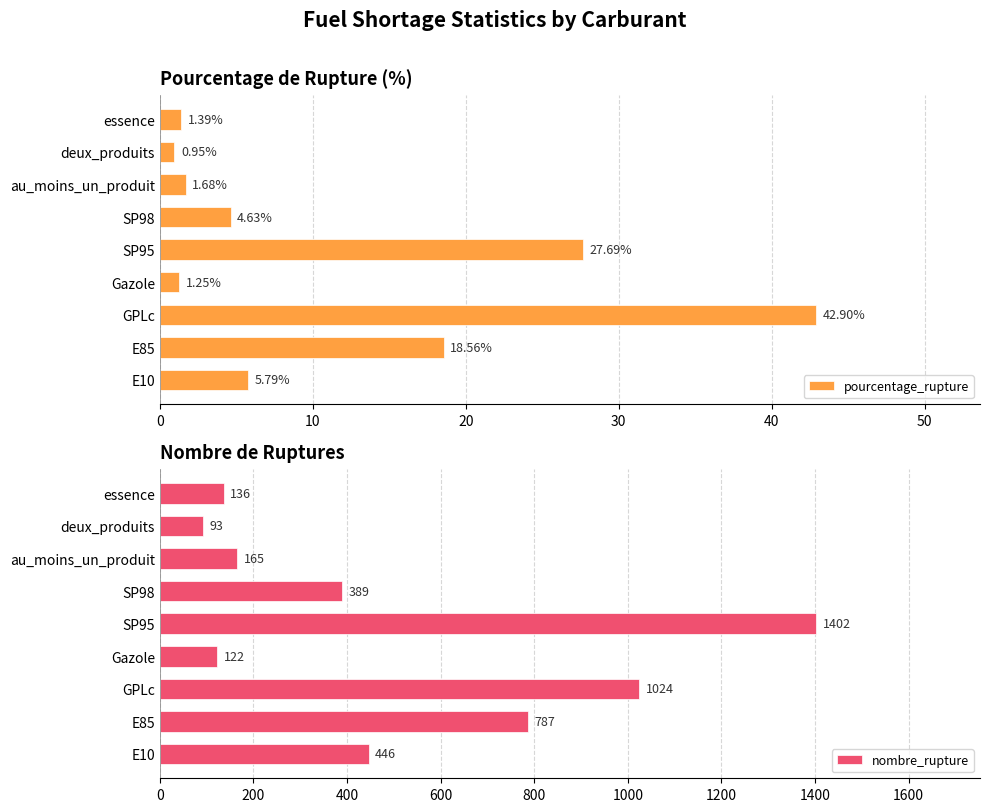

What is the difference between the second highest and second lowest values in the pourcentage_rupture series?

26.4